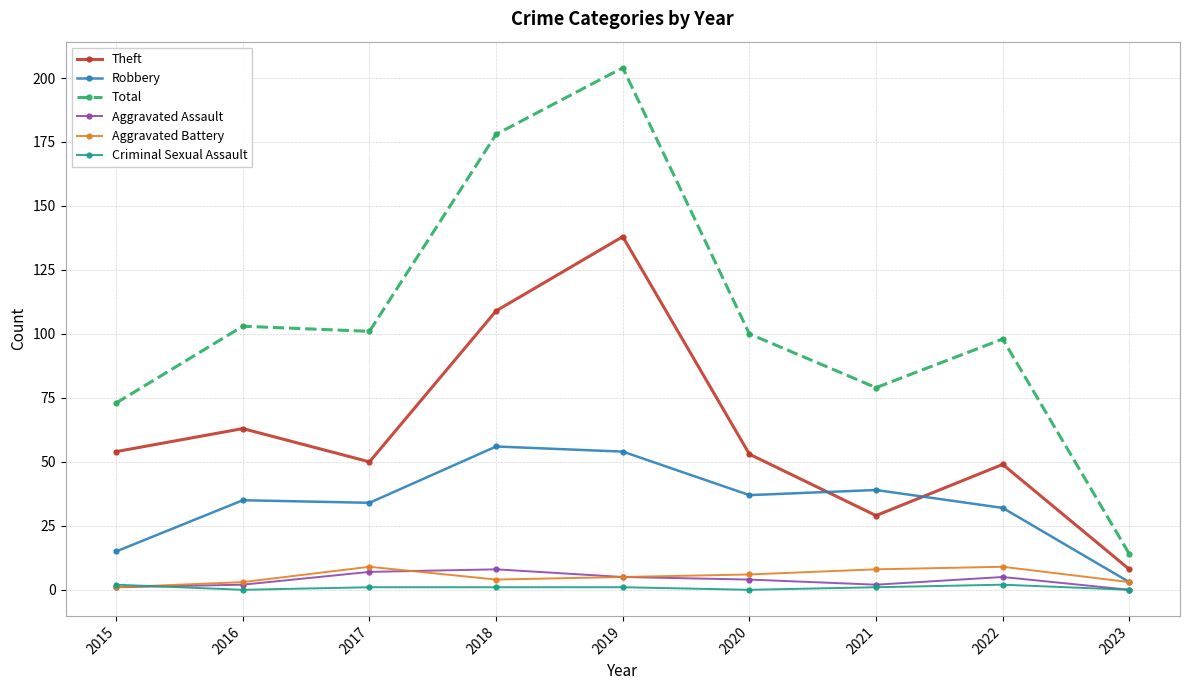

What is the sum of the Theft values at 2021 and 2017?

79